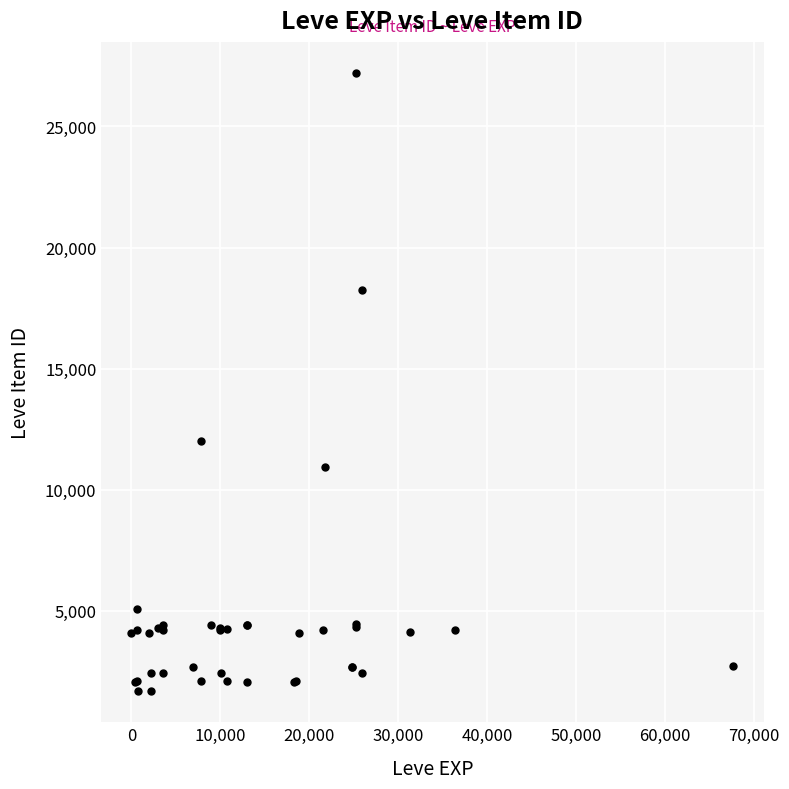

What Y value in the scatter plot is closest to 14448?

12018